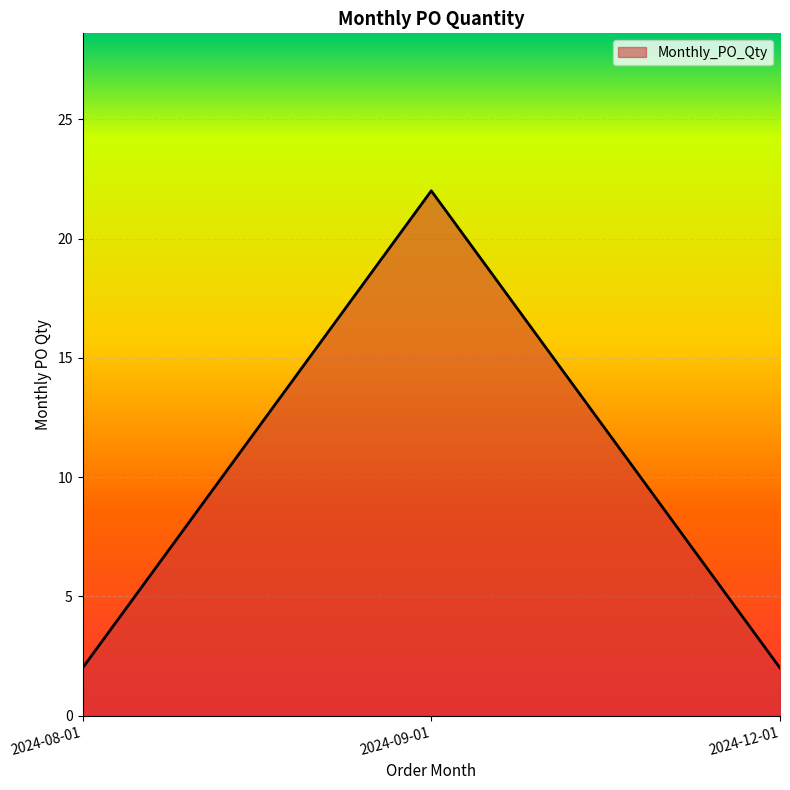

Reading left to right, extract all data points from this chart.

2	22	2